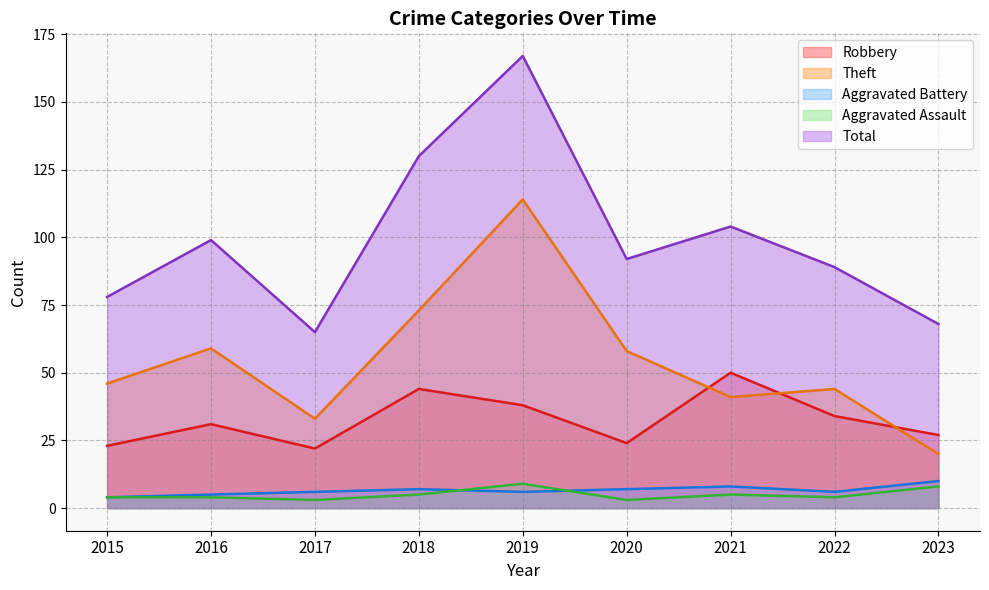

Is the value of Aggravated Assault at 2015 greater than the value of Robbery at 2021?

No